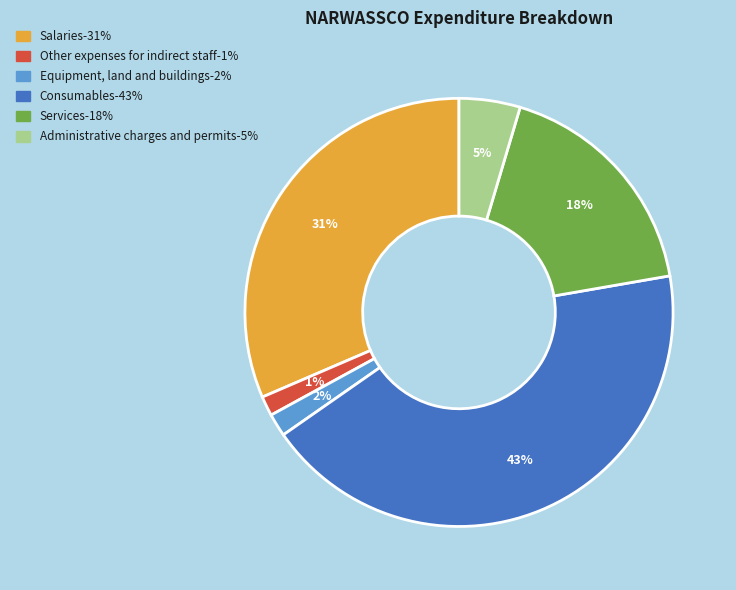

Which category has the biggest portion of the pie?

Consumables